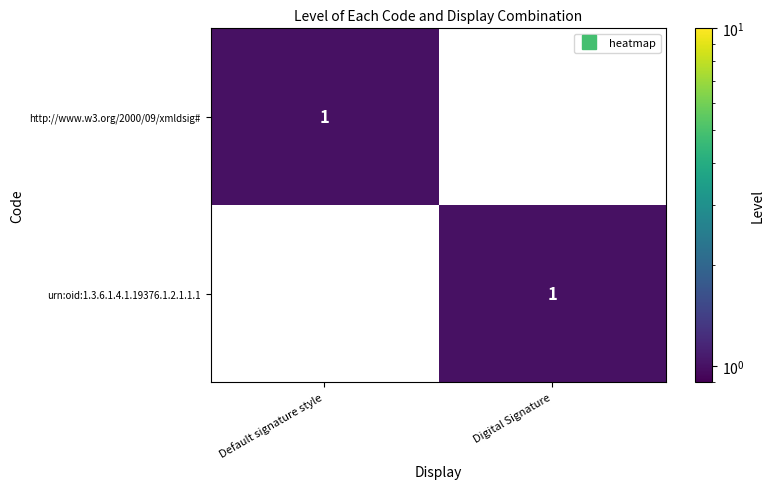

What is the difference between the highest and lowest values at Digital Signature?

1